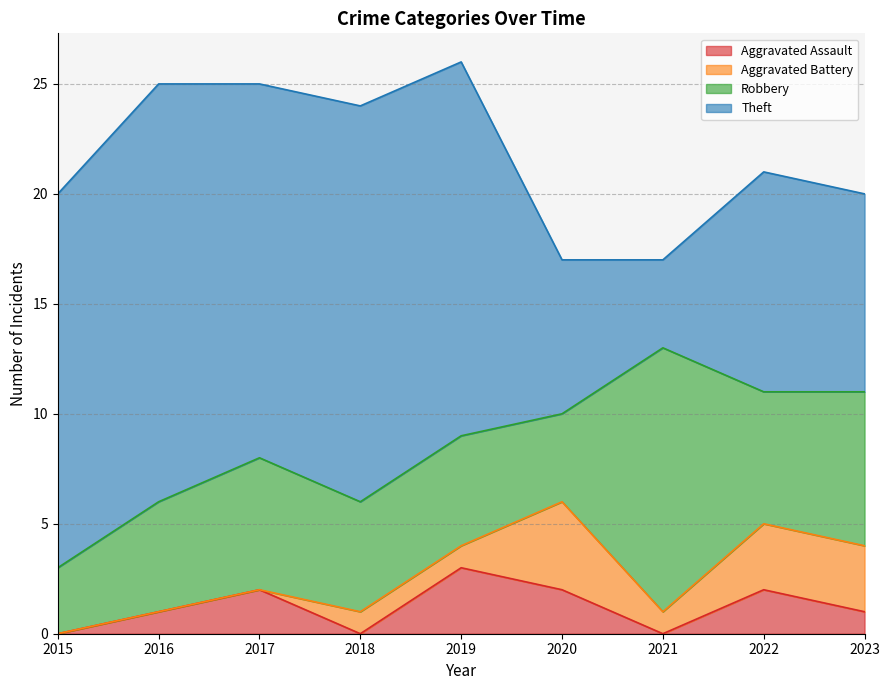

What is the sum of the Aggravated Assault values at 2020 and 2023?

3